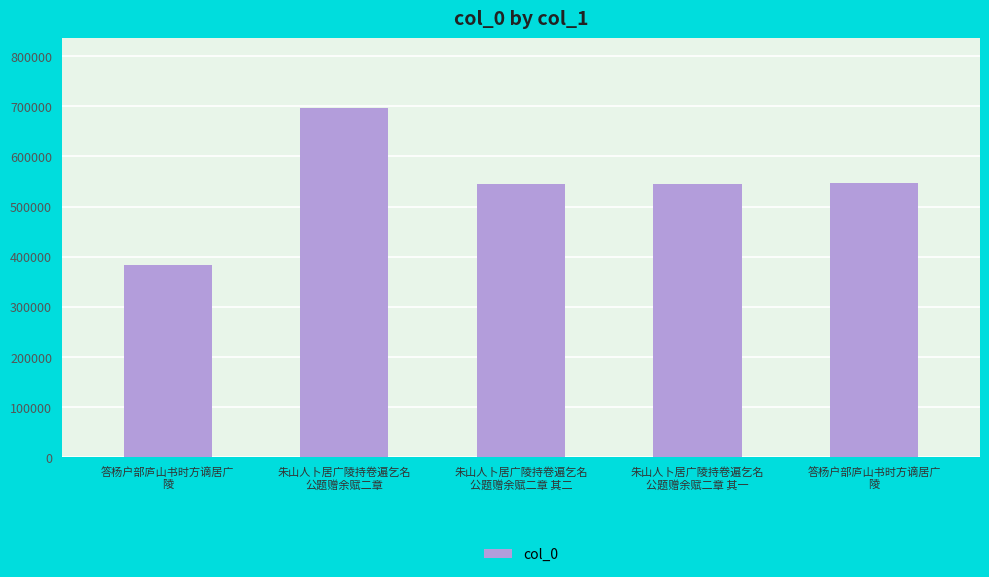

How many categories are shown in the chart?

5